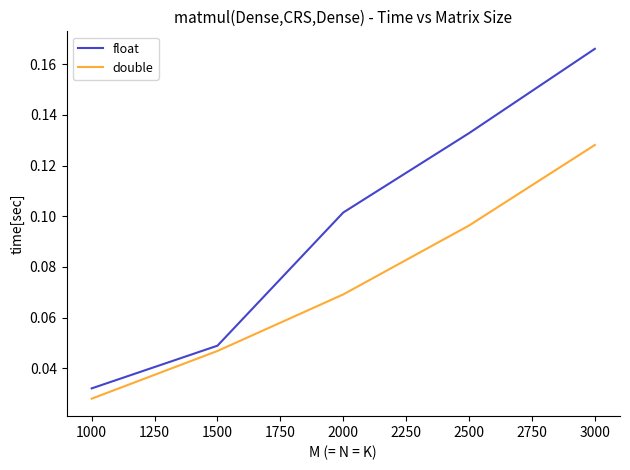

True or false: double has a value of 0.1 at 1000.

False